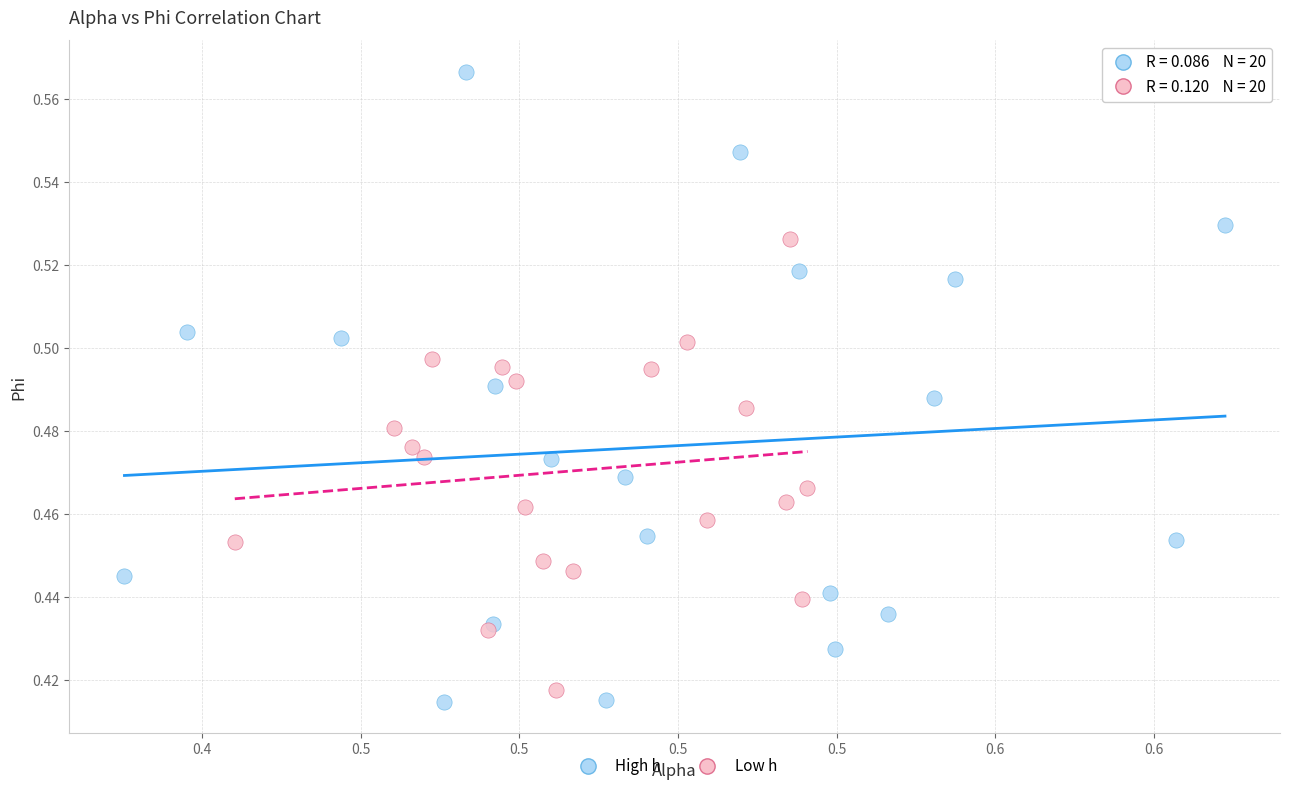

What are all the series names shown in the legend?

High h, Low h